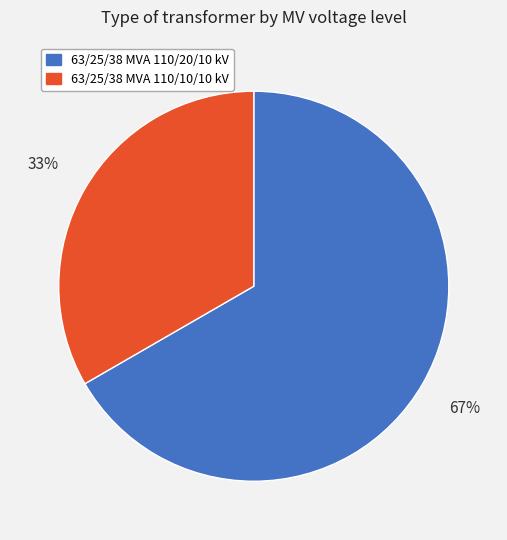

Rank the categories by value from highest to lowest.

63/25/38 MVA 110/20/10 kV, 63/25/38 MVA 110/10/10 kV